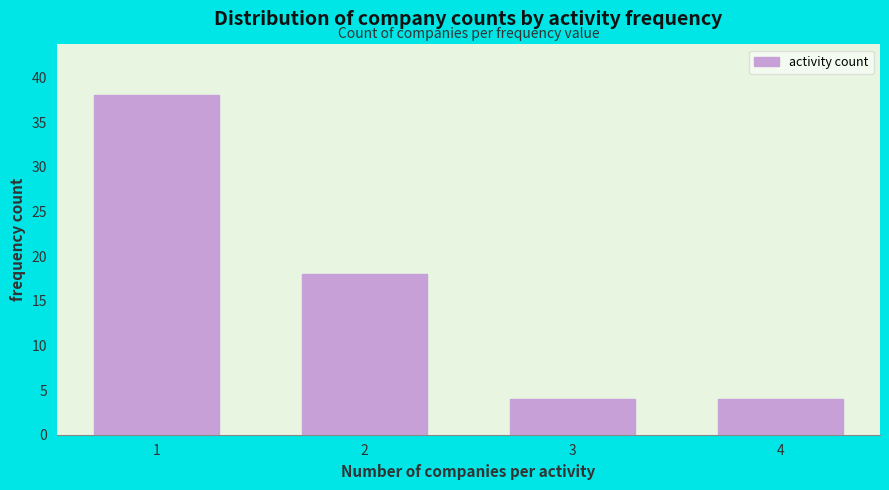

Reading left to right, what are all the values shown in this chart?

1=38	2=18	3=4	4=4